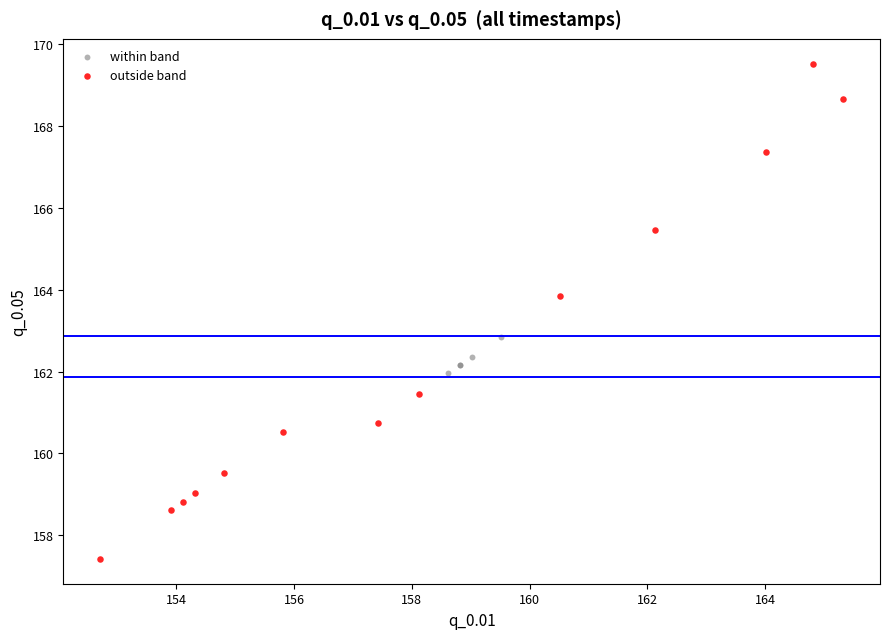

Which series has the largest Y range (max minus min)?

outside band